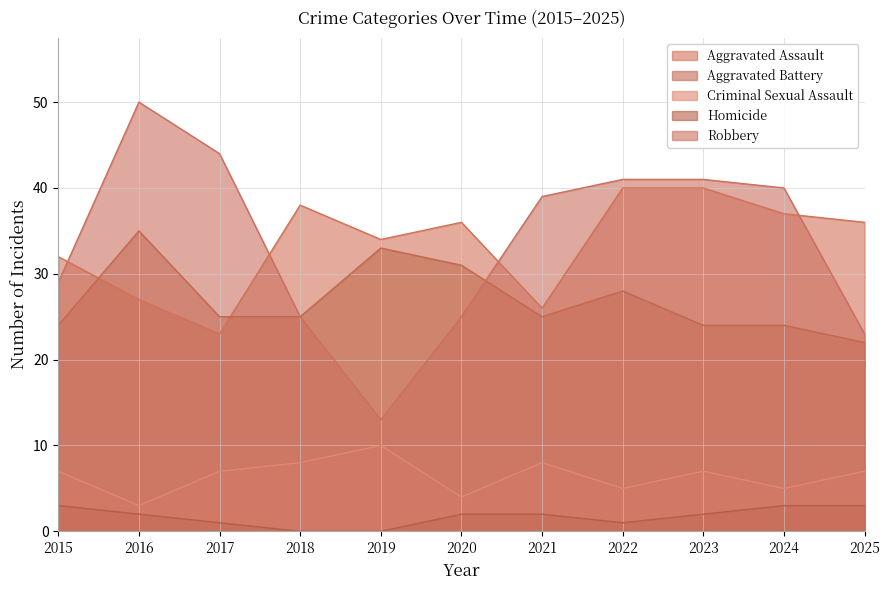

True or false: Criminal Sexual Assault and Aggravated Assault intersect in this chart.

False